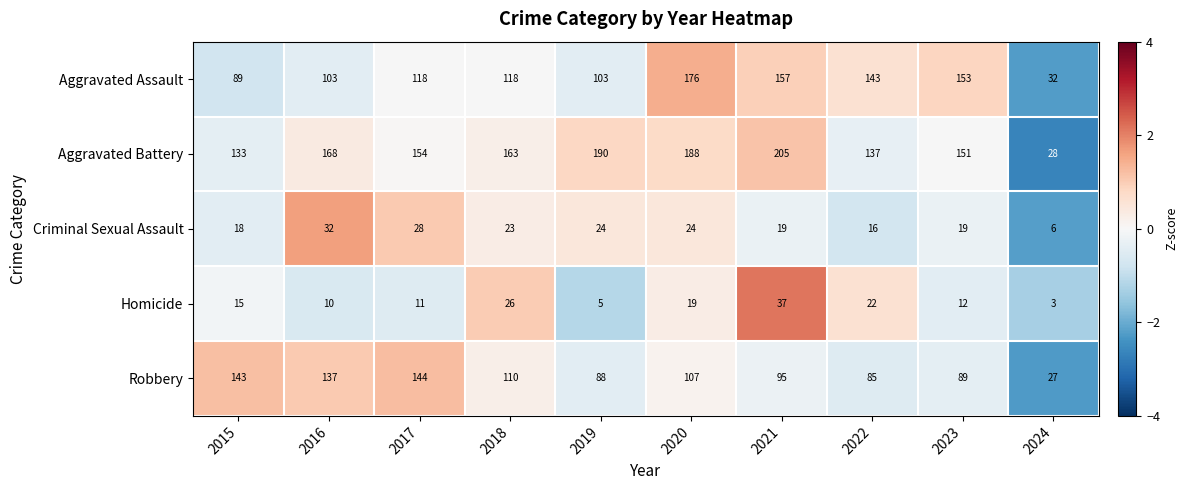

Between 2021 and 2022, which series saw the biggest shift?

Aggravated Battery